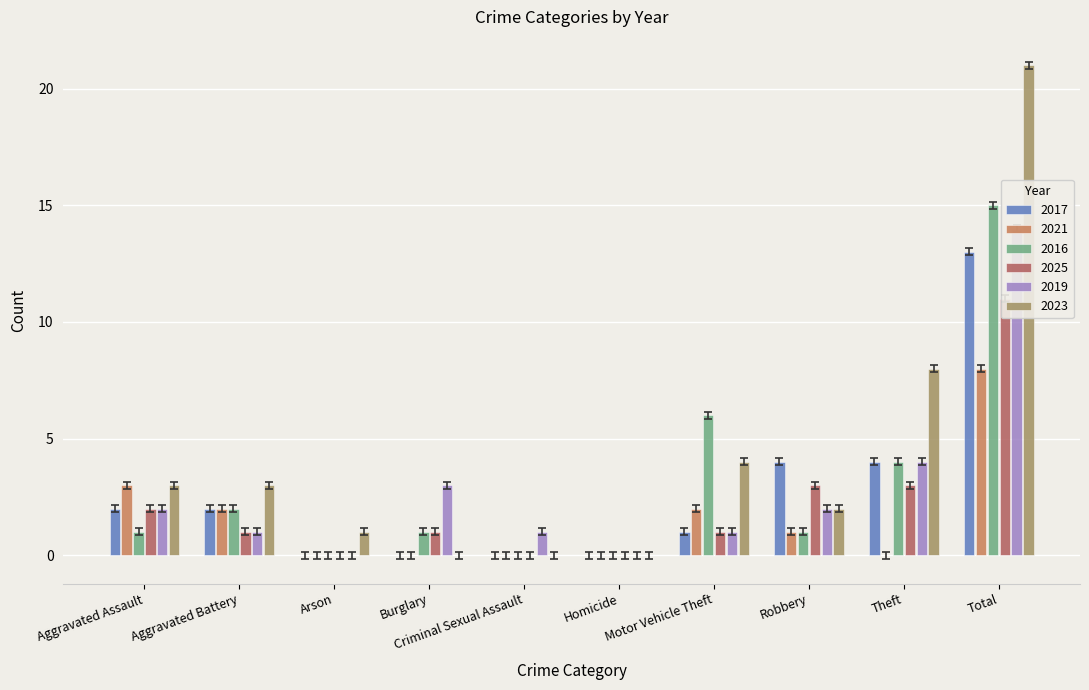

True or false: 2017 has a value of 3 at Aggravated Assault.

False